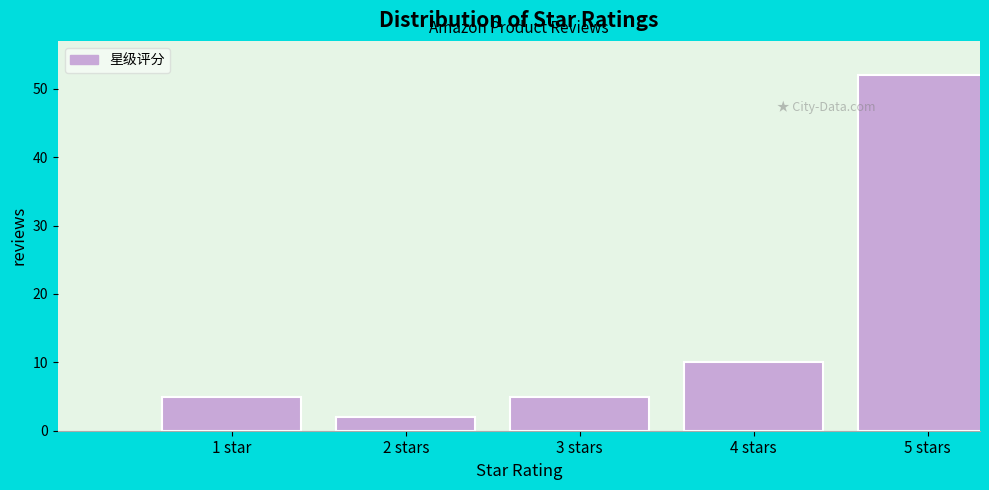

Reading left to right, transcribe all the data shown in this chart.

5	2	5	10	52